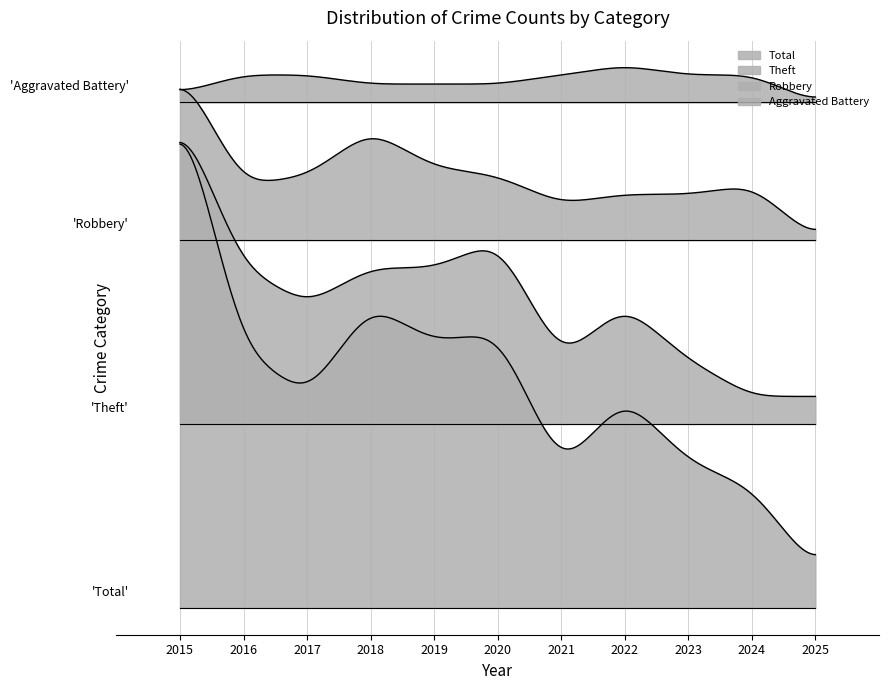

What is the value of the Robbery point at the 6th from the left?

7